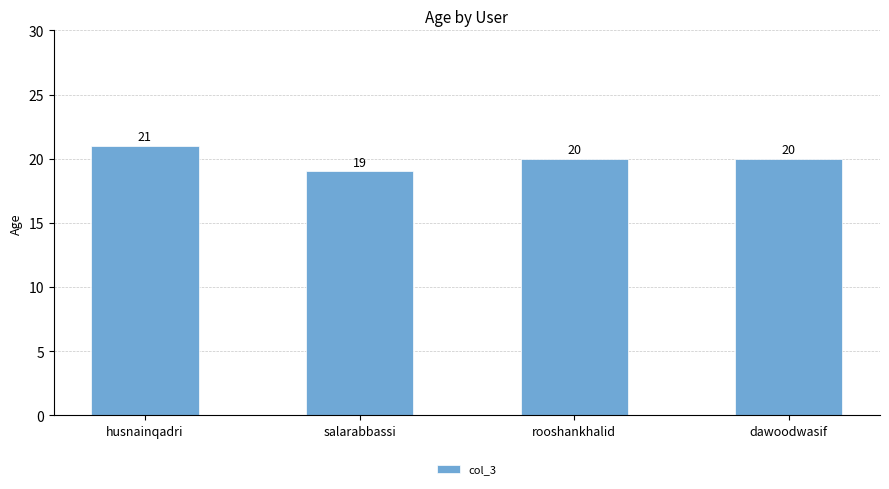

True or false: the data shows 20 at rooshankhalid.

True